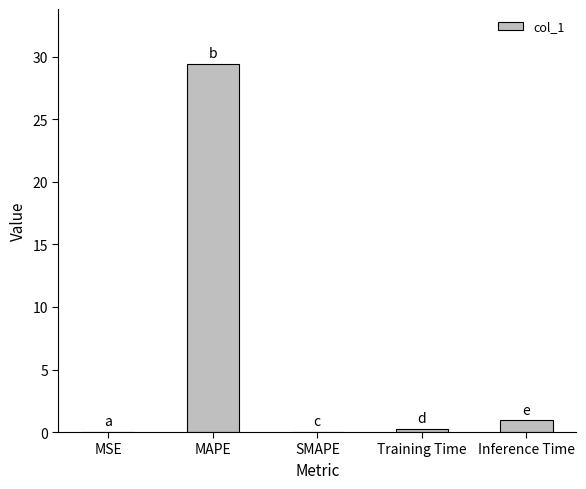

Where is the data nearest to the value 14?

Inference Time